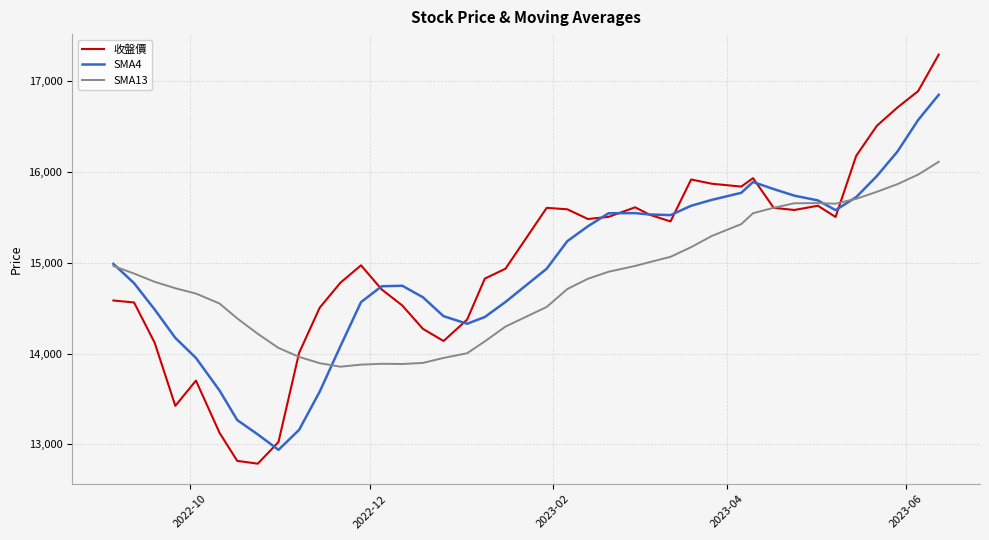

Does the chart have visible grid lines?

Yes